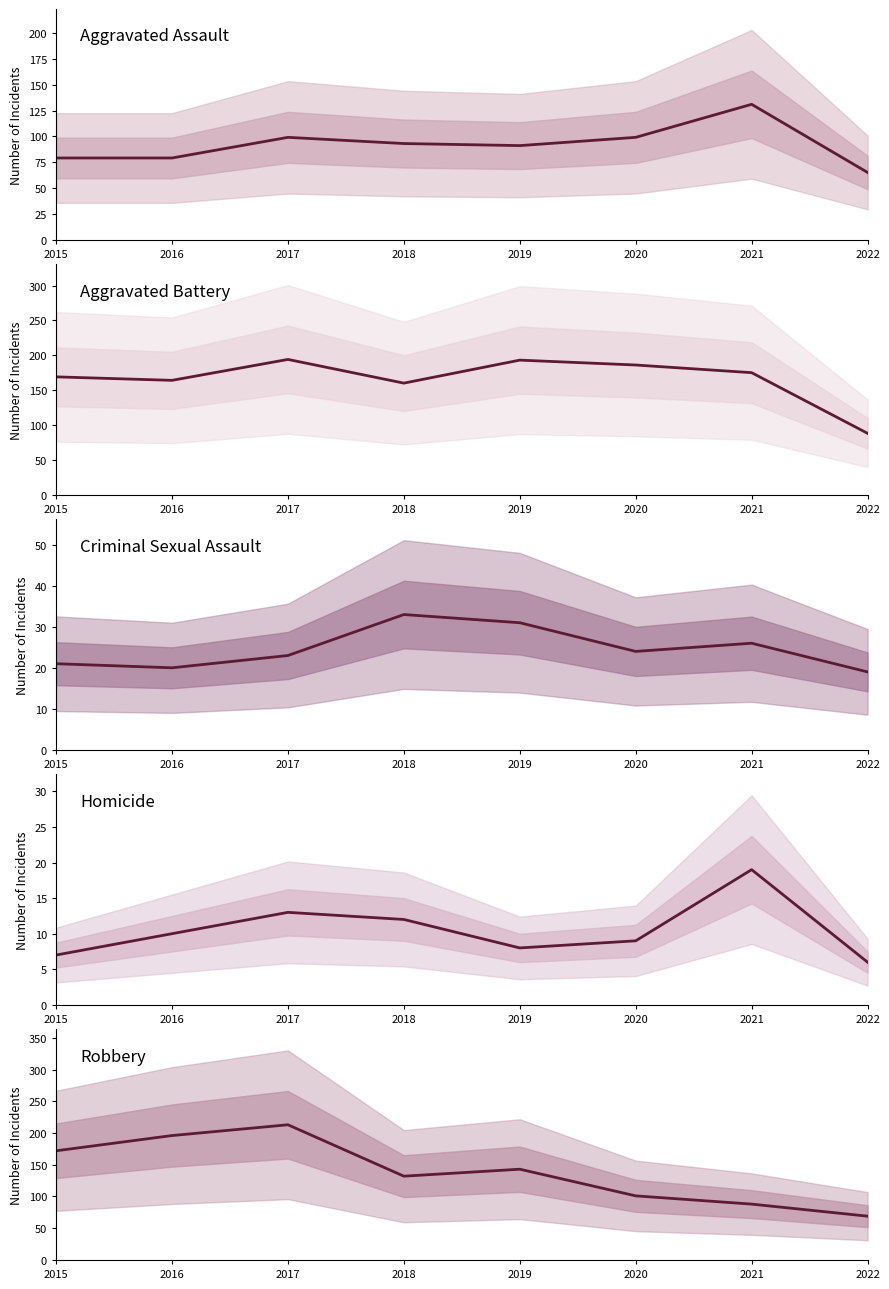

True or false: Aggravated Assault and Aggravated Battery intersect in this chart.

False